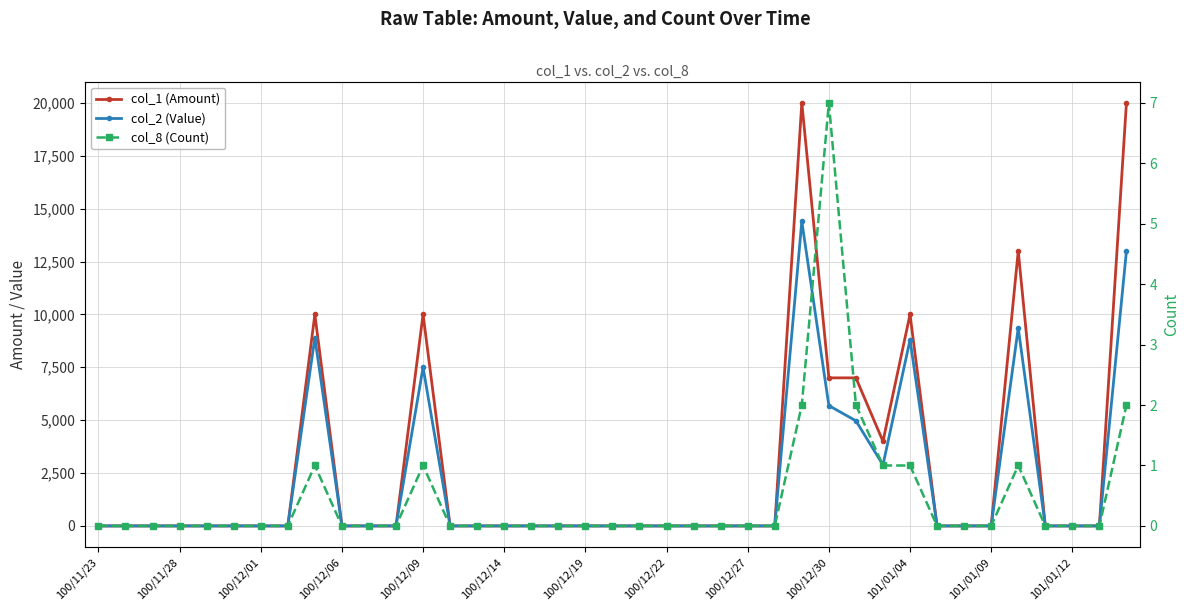

Between 100/12/01 and 19, which series saw the biggest shift?

col_1 (Amount)